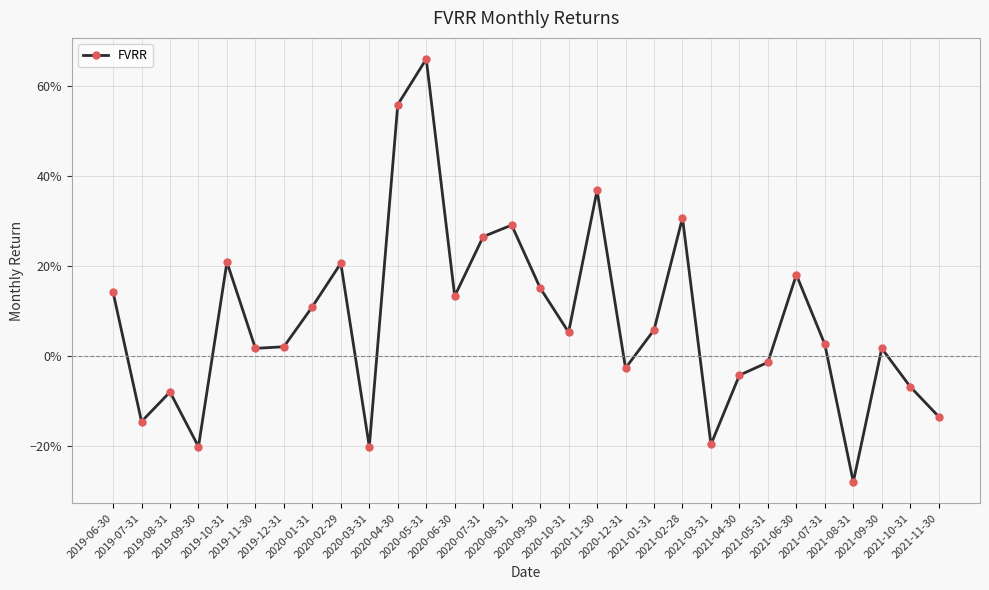

What is the label of the 13th point from the right?

2020-11-30